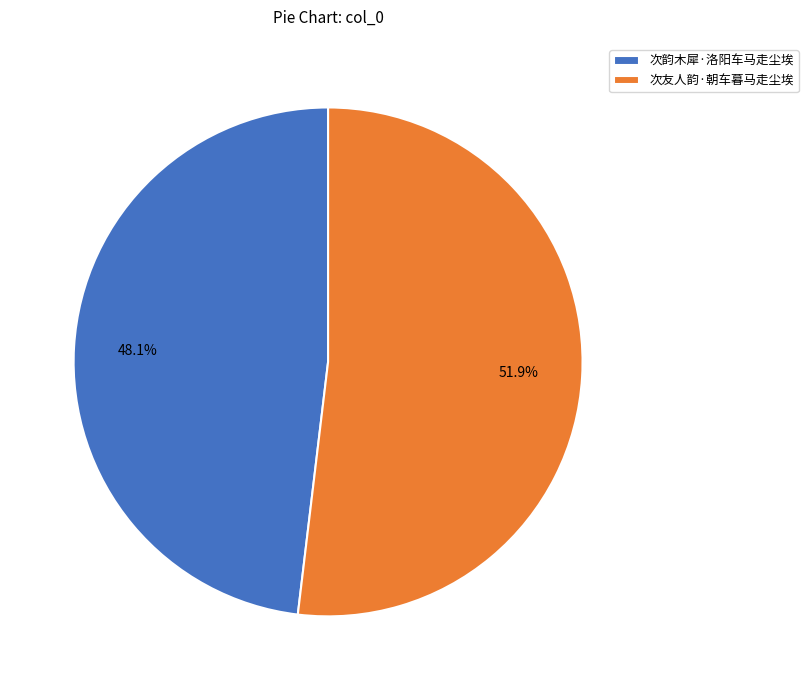

Is 次友人韵·朝车暮马走尘埃 the majority of the pie?

Yes